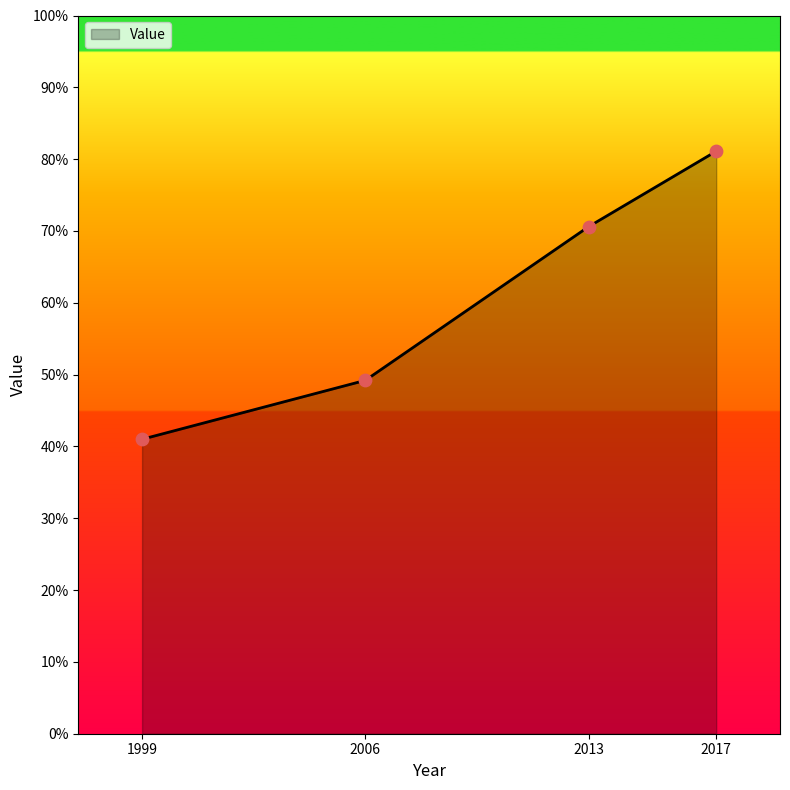

What is the change in value from 1999 to 2013?

+29.6